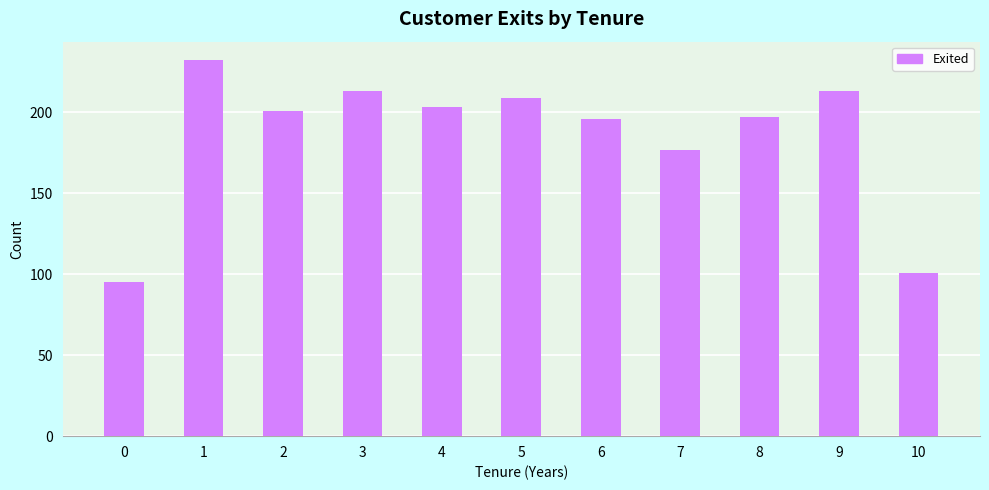

What is the sum of all values?

2037